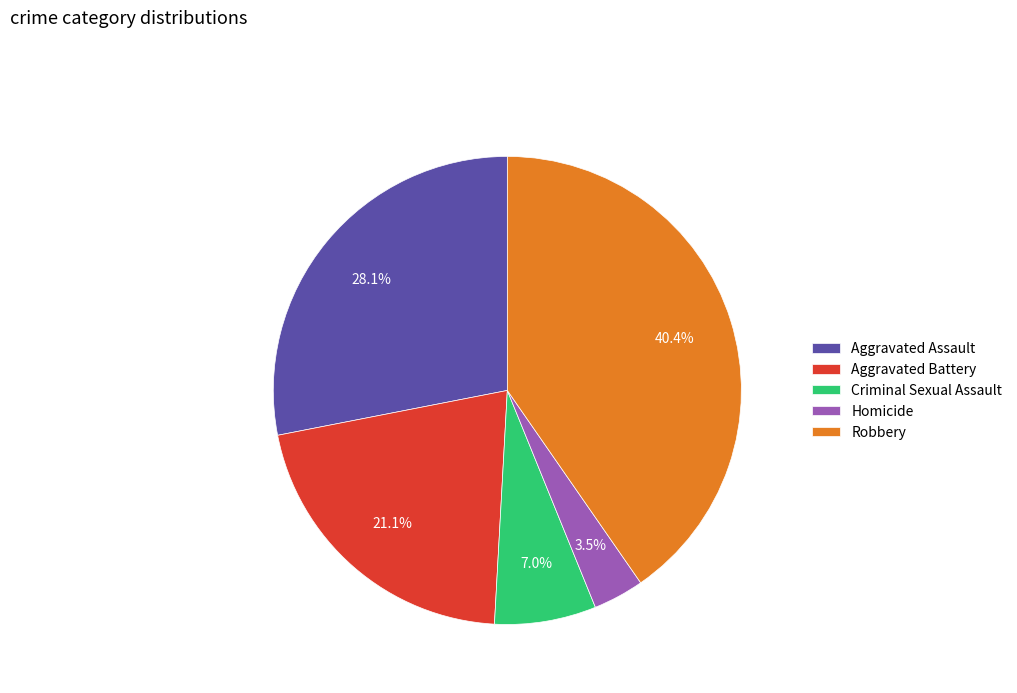

True or false: Robbery accounts for 31% of the total.

False